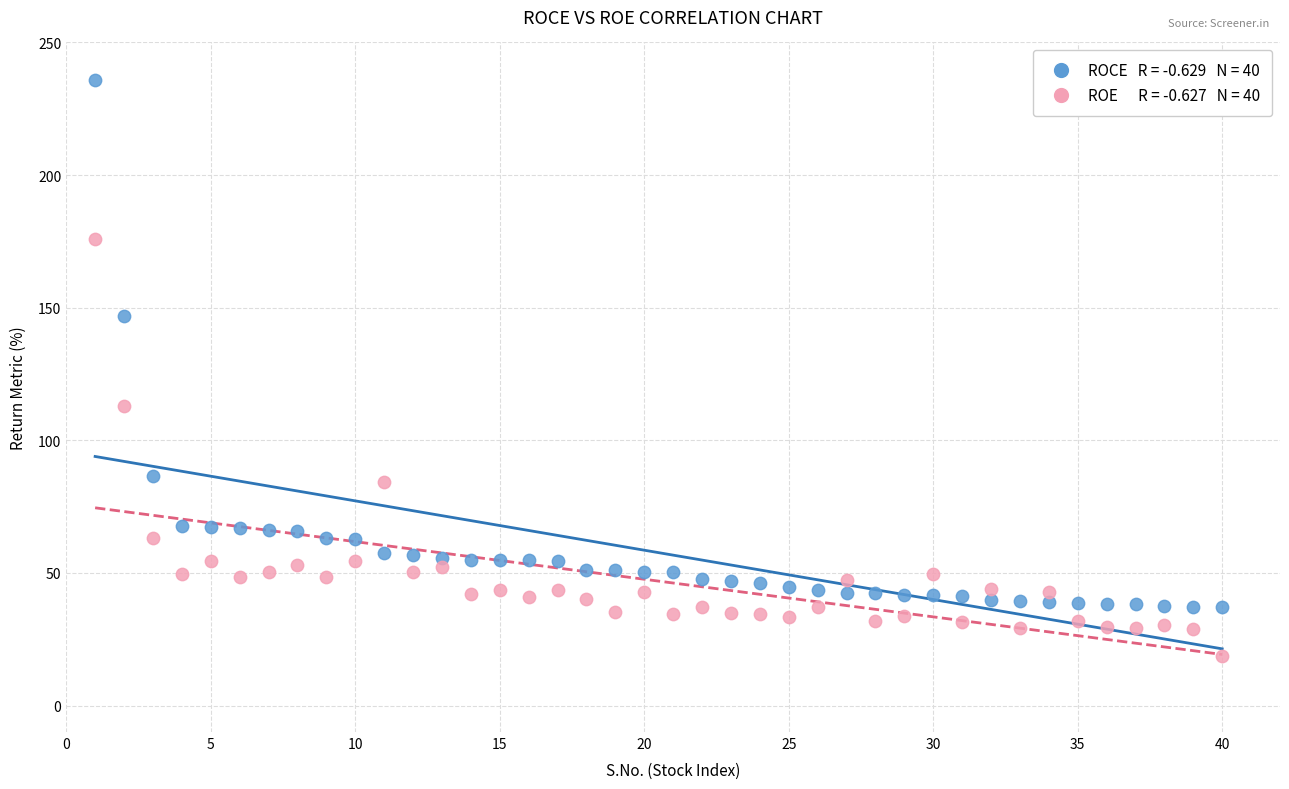

Across all data points, what is the range of X values (max minus min)?

39.0